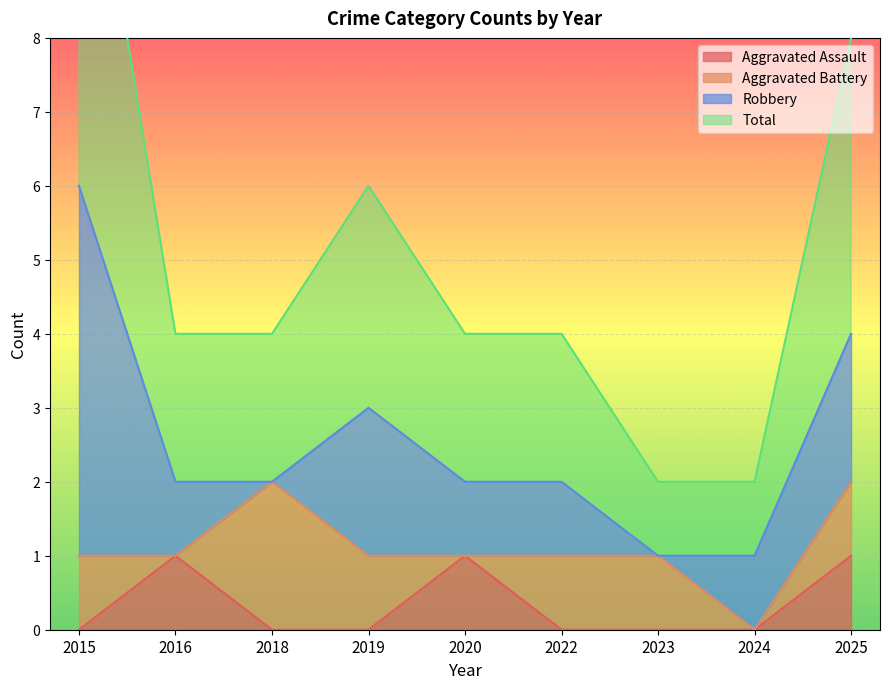

Between 2024 and 2025, which is larger?

2025